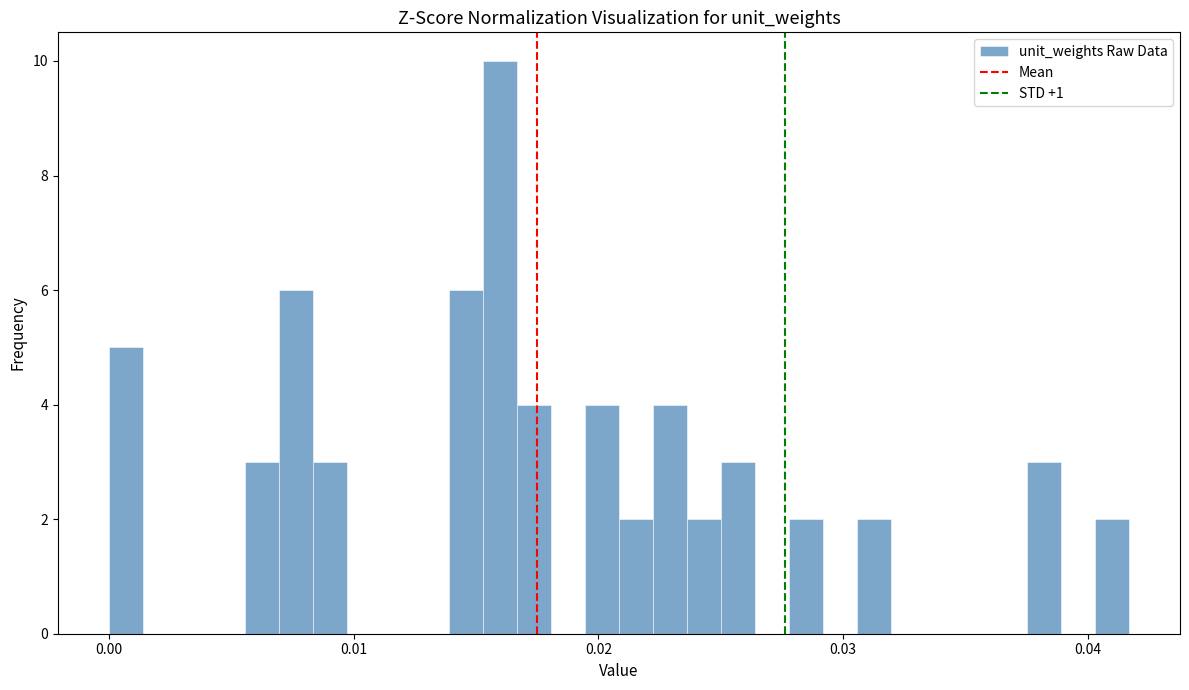

Read against the x-axis, roughly where is the centre of the tallest bar?

0.016